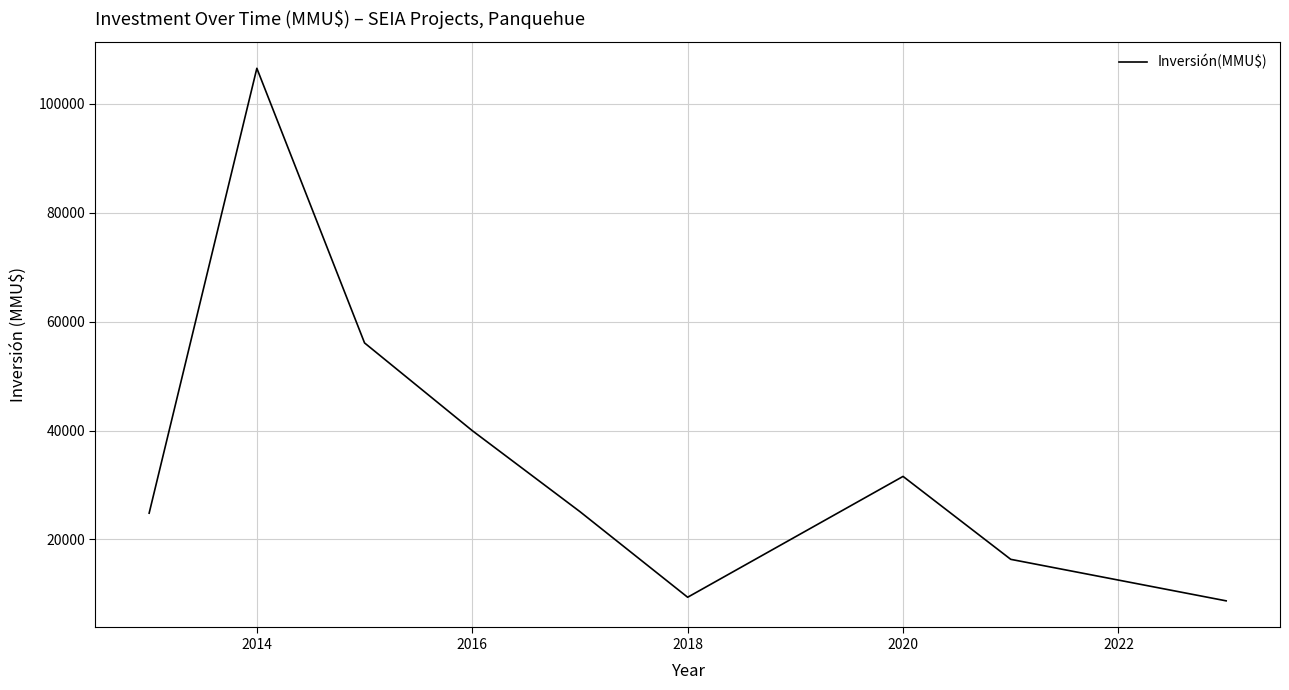

What is the minimum value shown in the chart?

8730